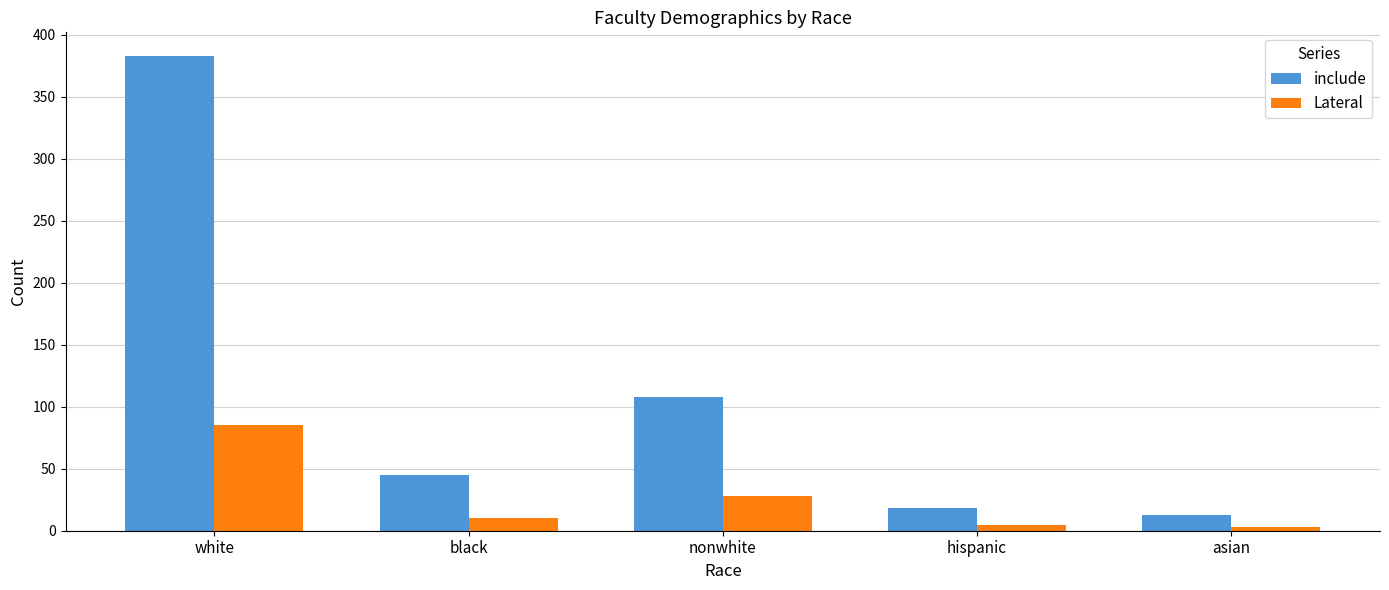

Is it true that Lateral equals 85 at white?

True